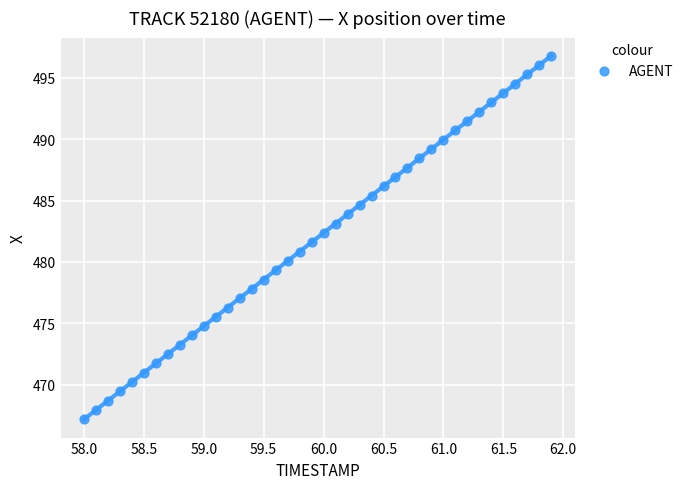

What is the range of X values (max minus min)?

3.9